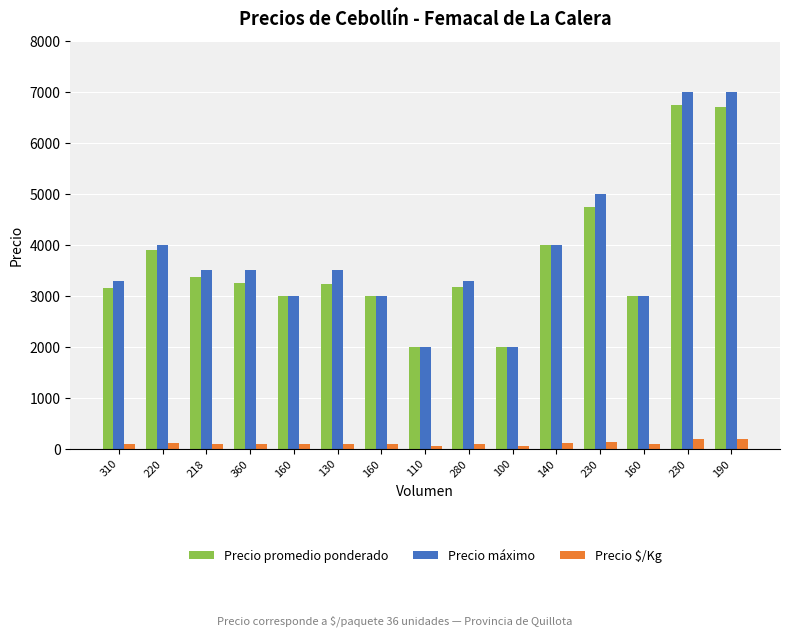

Which has a higher value, 140 or 230?

230